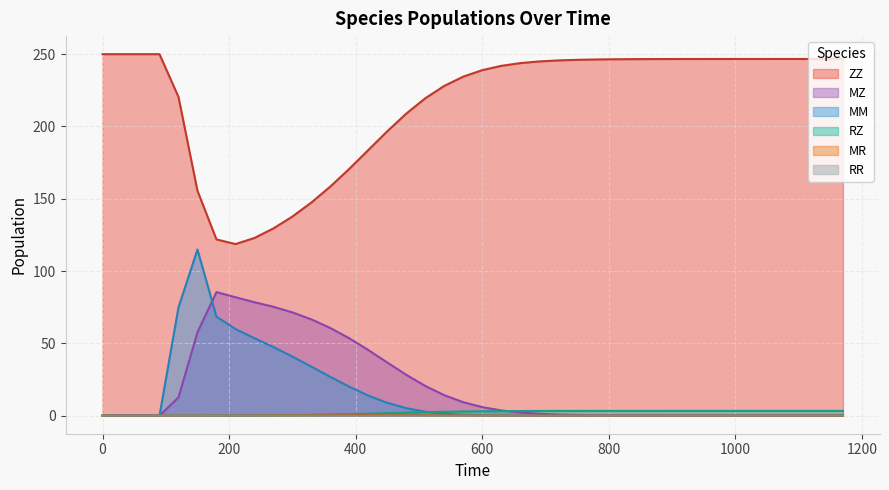

Between which two adjacent categories do MR and RZ first intersect?

120 and 150